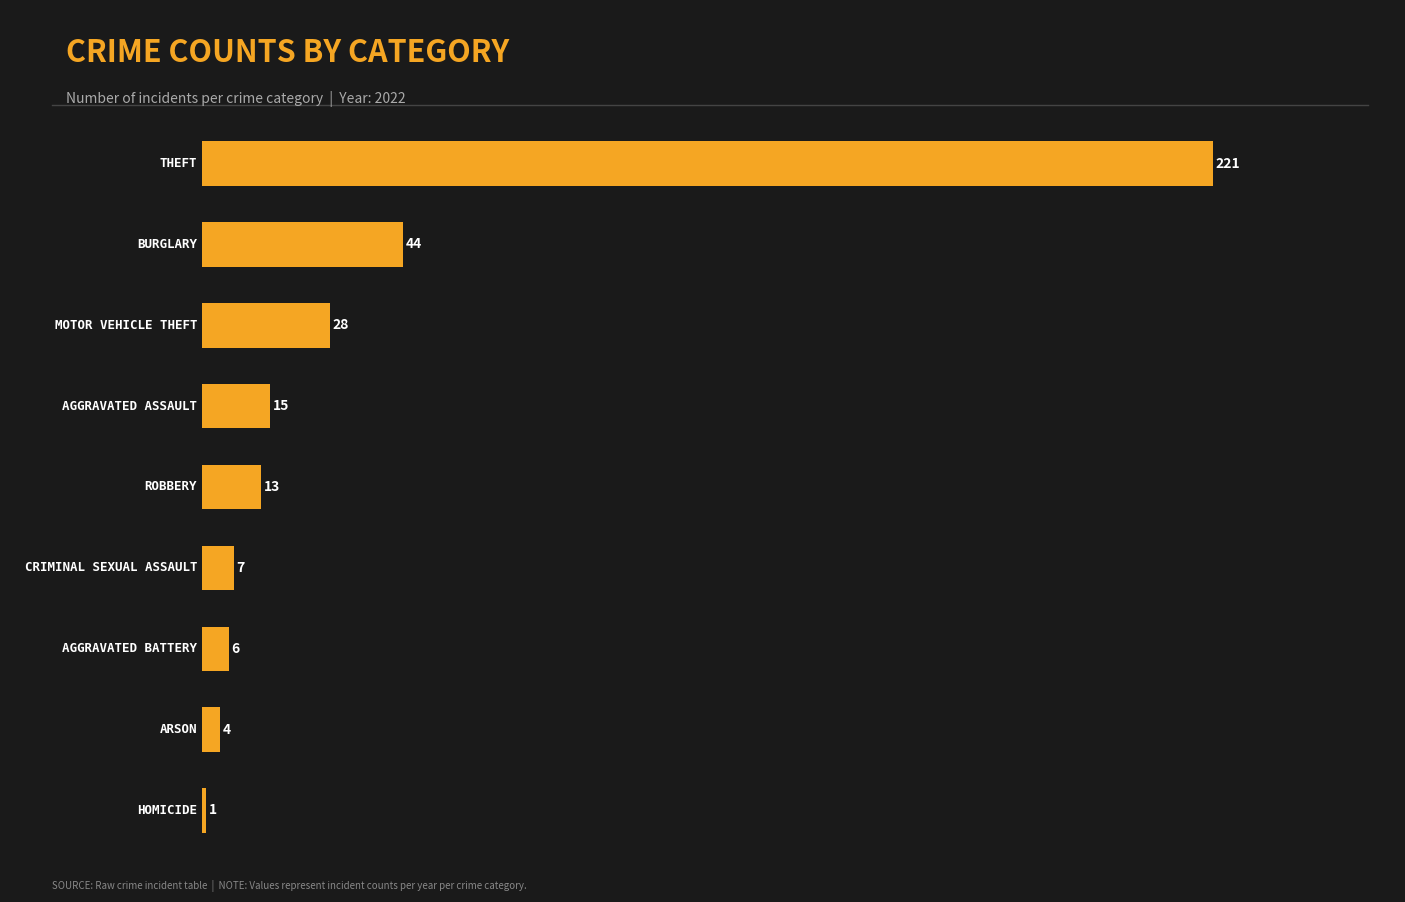

How many bars are there in total?

9